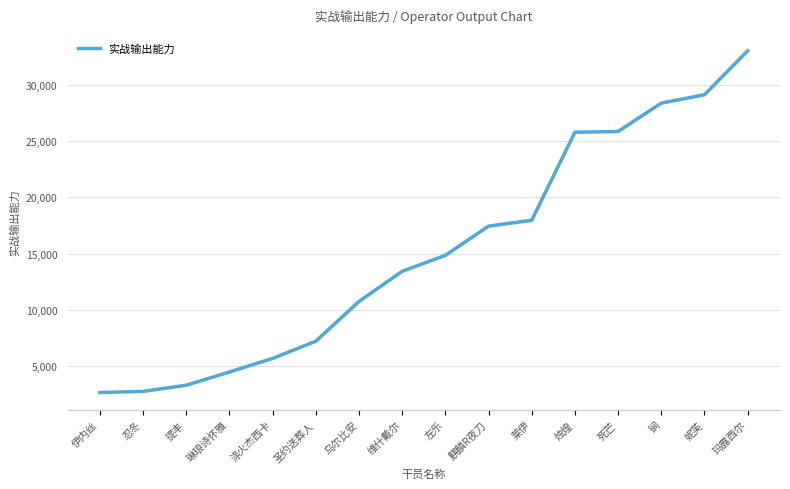

What is the difference between the second highest and minimum values?

26473.9